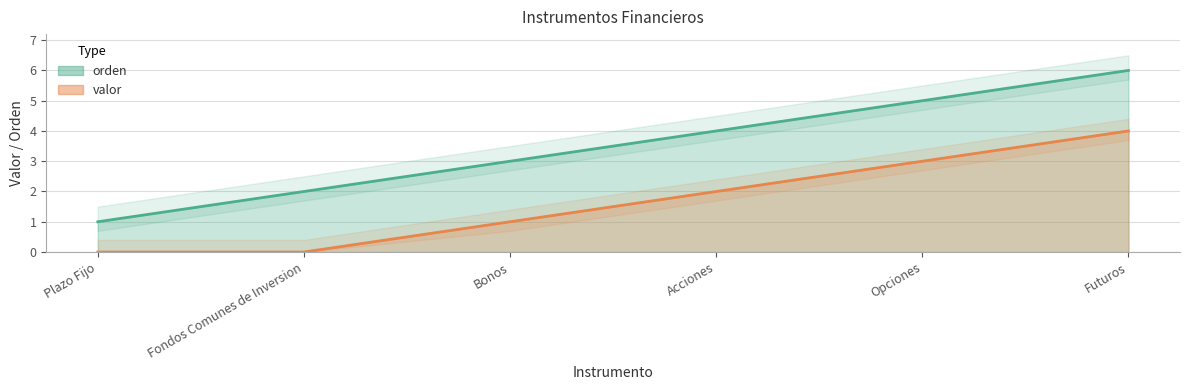

At how many categories does at least one series exceed 3?

3